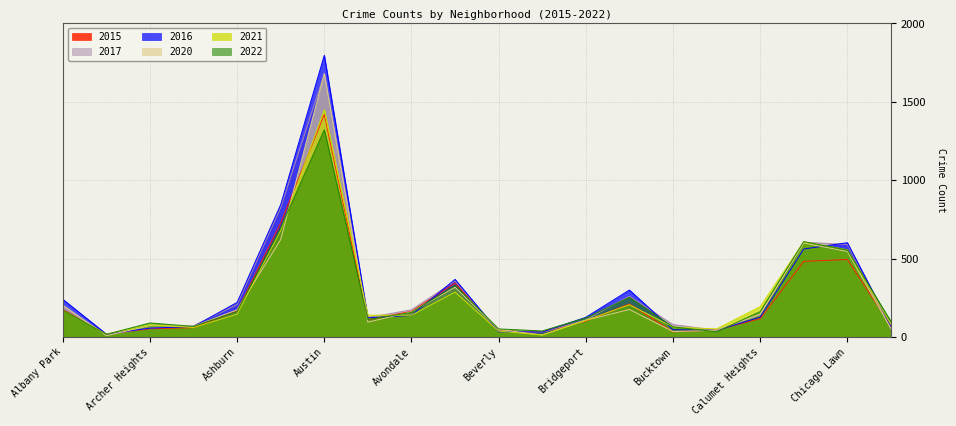

Between Chinatown and Bridgeport, which is larger?

Bridgeport